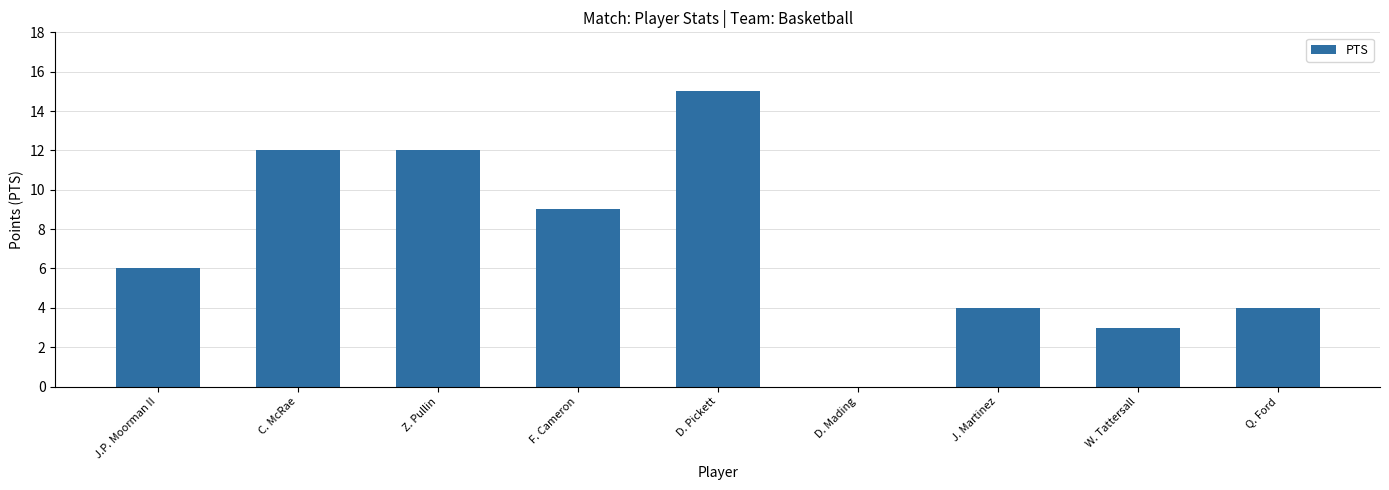

What is the greatest value displayed?

15